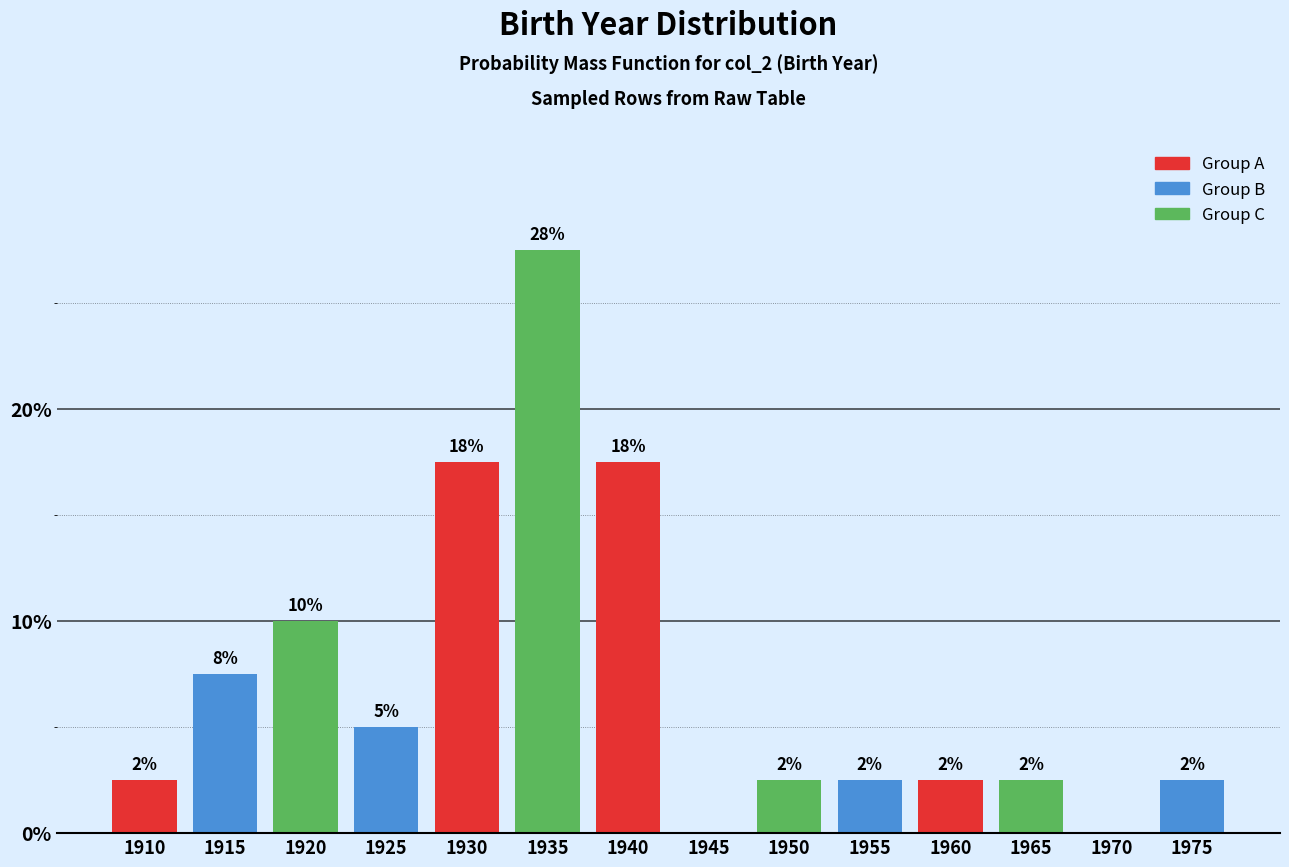

Are the bars horizontal?

No